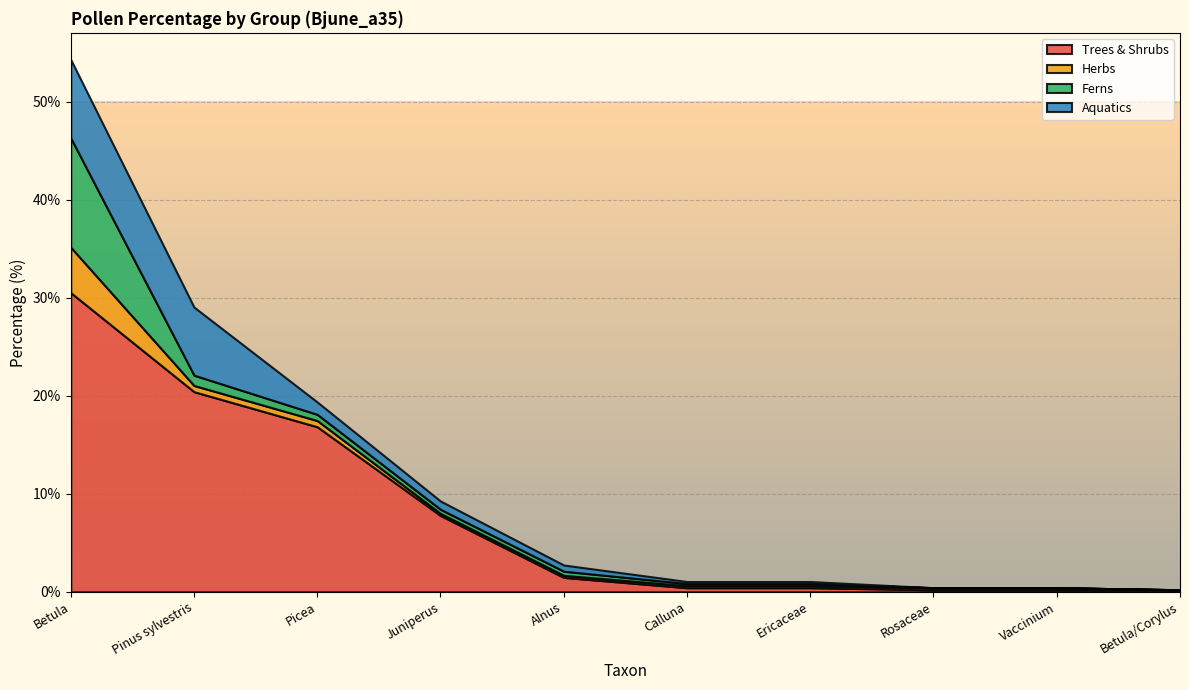

True or false: Ferns has more than 1 interior local peaks.

False